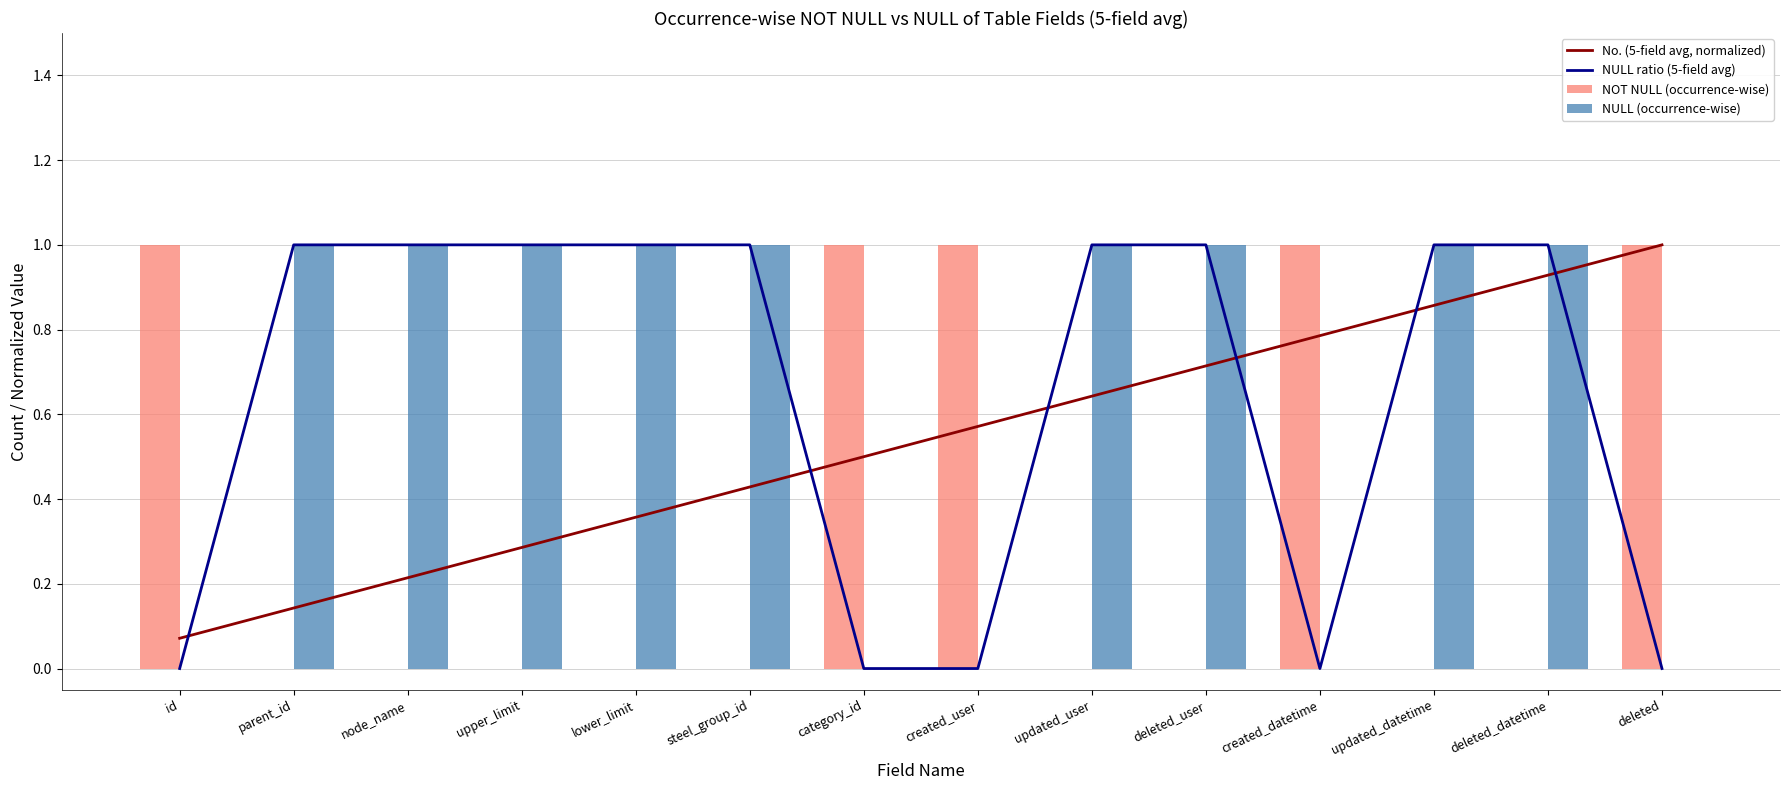

What is the difference between the No. (5-field avg, normalized) values at node_name and steel_group_id?

0.2